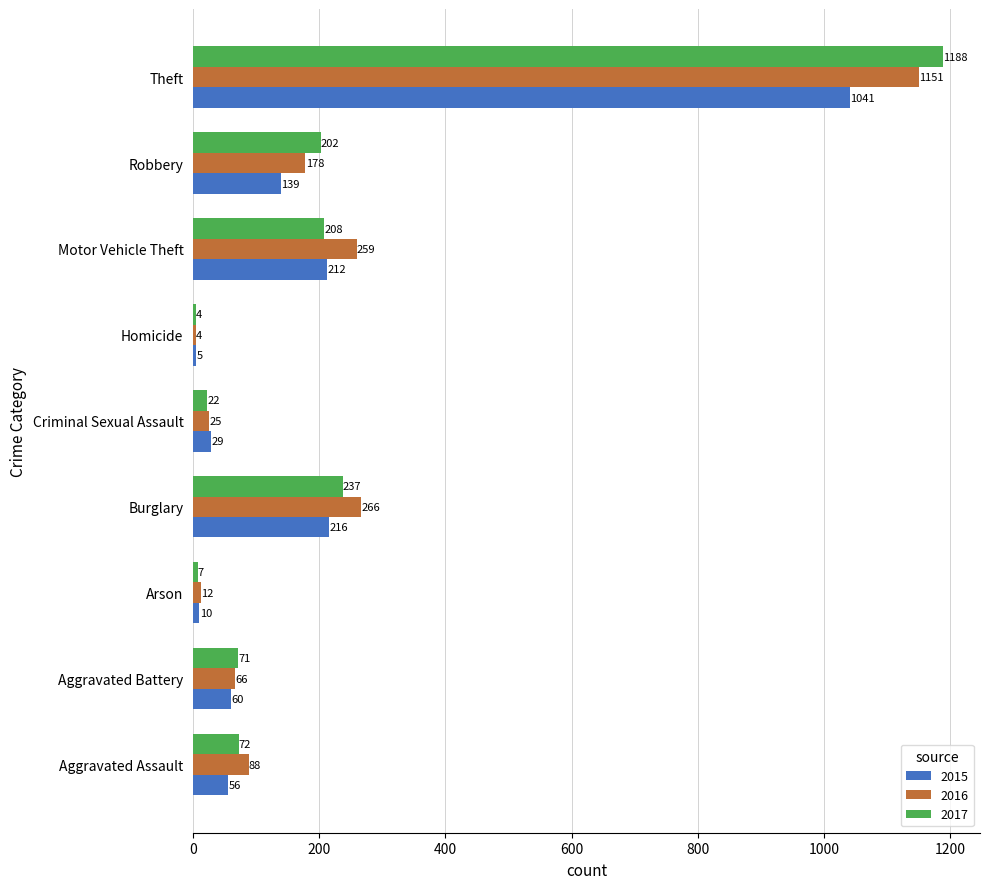

What is the difference between the 2017 values at Homicide and Motor Vehicle Theft?

204